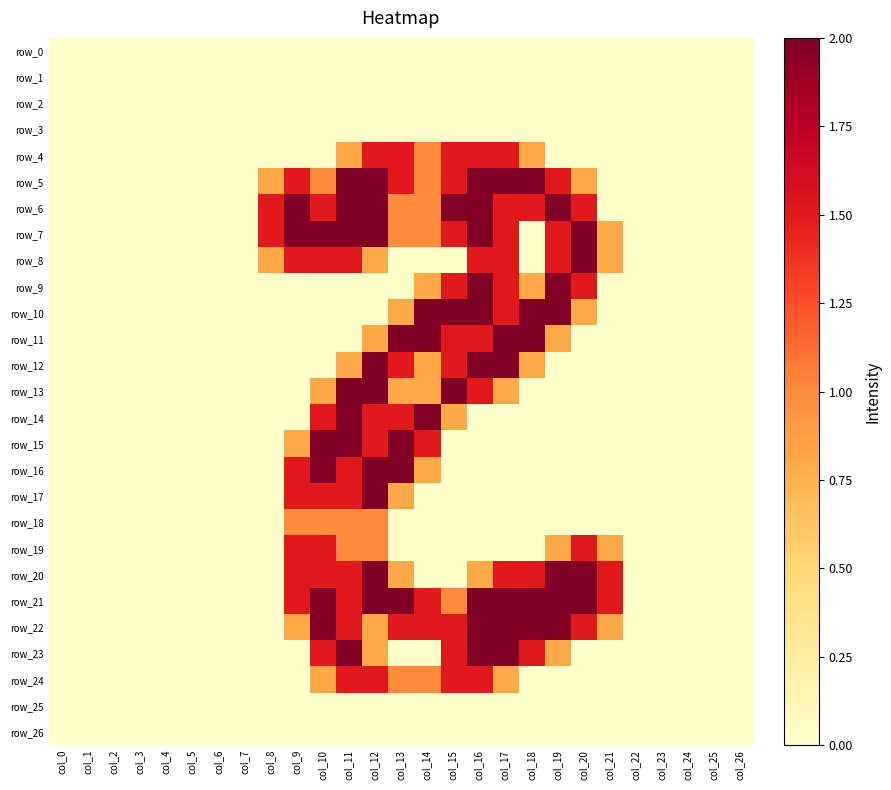

Reading left to right, what are all the values shown in this chart?

row_0: col_0=0.0	col_1=0.0	col_2=0.0	col_3=0.0	col_4=0.0	col_5=0.0	col_6=0.0	col_7=0.0	col_8=0.0	col_9=0.0	col_10=0.0	col_11=0.0	col_12=0.0	col_13=0.0	col_14=0.0	col_15=0.0	col_16=0.0	col_17=0.0	col_18=0.0	col_19=0.0	col_20=0.0	col_21=0.0	col_22=0.0	col_23=0.0	col_24=0.0	col_25=0.0	col_26=0.0
row_1: col_0=0.0	col_1=0.0	col_2=0.0	col_3=0.0	col_4=0.0	col_5=0.0	col_6=0.0	col_7=0.0	col_8=0.0	col_9=0.0	col_10=0.0	col_11=0.0	col_12=0.0	col_13=0.0	col_14=0.0	col_15=0.0	col_16=0.0	col_17=0.0	col_18=0.0	col_19=0.0	col_20=0.0	col_21=0.0	col_22=0.0	col_23=0.0	col_24=0.0	col_25=0.0	col_26=0.0
row_2: col_0=0.0	col_1=0.0	col_2=0.0	col_3=0.0	col_4=0.0	col_5=0.0	col_6=0.0	col_7=0.0	col_8=0.0	col_9=0.0	col_10=0.0	col_11=0.0	col_12=0.0	col_13=0.0	col_14=0.0	col_15=0.0	col_16=0.0	col_17=0.0	col_18=0.0	col_19=0.0	col_20=0.0	col_21=0.0	col_22=0.0	col_23=0.0	col_24=0.0	col_25=0.0	col_26=0.0
row_3: col_0=0.0	col_1=0.0	col_2=0.0	col_3=0.0	col_4=0.0	col_5=0.0	col_6=0.0	col_7=0.0	col_8=0.0	col_9=0.0	col_10=0.0	col_11=0.0	col_12=0.0	col_13=0.0	col_14=0.0	col_15=0.0	col_16=0.0	col_17=0.0	col_18=0.0	col_19=0.0	col_20=0.0	col_21=0.0	col_22=0.0	col_23=0.0	col_24=0.0	col_25=0.0	col_26=0.0
row_4: col_0=0.0	col_1=0.0	col_2=0.0	col_3=0.0	col_4=0.0	col_5=0.0	col_6=0.0	col_7=0.0	col_8=0.0	col_9=0.0	col_10=0.0	col_11=0.8	col_12=1.5	col_13=1.5	col_14=1.0	col_15=1.5	col_16=1.5	col_17=1.5	col_18=0.8	col_19=0.0	col_20=0.0	col_21=0.0	col_22=0.0	col_23=0.0	col_24=0.0	col_25=0.0	col_26=0.0
row_5: col_0=0.0	col_1=0.0	col_2=0.0	col_3=0.0	col_4=0.0	col_5=0.0	col_6=0.0	col_7=0.0	col_8=0.8	col_9=1.5	col_10=1.0	col_11=2.0	col_12=2.0	col_13=1.5	col_14=1.0	col_15=1.5	col_16=2.0	col_17=2.0	col_18=2.0	col_19=1.5	col_20=0.8	col_21=0.0	col_22=0.0	col_23=0.0	col_24=0.0	col_25=0.0	col_26=0.0
row_6: col_0=0.0	col_1=0.0	col_2=0.0	col_3=0.0	col_4=0.0	col_5=0.0	col_6=0.0	col_7=0.0	col_8=1.5	col_9=2.0	col_10=1.5	col_11=2.0	col_12=2.0	col_13=1.0	col_14=1.0	col_15=2.0	col_16=2.0	col_17=1.5	col_18=1.5	col_19=2.0	col_20=1.5	col_21=0.0	col_22=0.0	col_23=0.0	col_24=0.0	col_25=0.0	col_26=0.0
row_7: col_0=0.0	col_1=0.0	col_2=0.0	col_3=0.0	col_4=0.0	col_5=0.0	col_6=0.0	col_7=0.0	col_8=1.5	col_9=2.0	col_10=2.0	col_11=2.0	col_12=2.0	col_13=1.0	col_14=1.0	col_15=1.5	col_16=2.0	col_17=1.5	col_18=0.0	col_19=1.5	col_20=2.0	col_21=0.8	col_22=0.0	col_23=0.0	col_24=0.0	col_25=0.0	col_26=0.0
row_8: col_0=0.0	col_1=0.0	col_2=0.0	col_3=0.0	col_4=0.0	col_5=0.0	col_6=0.0	col_7=0.0	col_8=0.8	col_9=1.5	col_10=1.5	col_11=1.5	col_12=0.8	col_13=0.0	col_14=0.0	col_15=0.0	col_16=1.5	col_17=1.5	col_18=0.0	col_19=1.5	col_20=2.0	col_21=0.8	col_22=0.0	col_23=0.0	col_24=0.0	col_25=0.0	col_26=0.0
row_9: col_0=0.0	col_1=0.0	col_2=0.0	col_3=0.0	col_4=0.0	col_5=0.0	col_6=0.0	col_7=0.0	col_8=0.0	col_9=0.0	col_10=0.0	col_11=0.0	col_12=0.0	col_13=0.0	col_14=0.8	col_15=1.5	col_16=2.0	col_17=1.5	col_18=0.8	col_19=2.0	col_20=1.5	col_21=0.0	col_22=0.0	col_23=0.0	col_24=0.0	col_25=0.0	col_26=0.0
row_10: col_0=0.0	col_1=0.0	col_2=0.0	col_3=0.0	col_4=0.0	col_5=0.0	col_6=0.0	col_7=0.0	col_8=0.0	col_9=0.0	col_10=0.0	col_11=0.0	col_12=0.0	col_13=0.8	col_14=2.0	col_15=2.0	col_16=2.0	col_17=1.5	col_18=2.0	col_19=2.0	col_20=0.8	col_21=0.0	col_22=0.0	col_23=0.0	col_24=0.0	col_25=0.0	col_26=0.0
row_11: col_0=0.0	col_1=0.0	col_2=0.0	col_3=0.0	col_4=0.0	col_5=0.0	col_6=0.0	col_7=0.0	col_8=0.0	col_9=0.0	col_10=0.0	col_11=0.0	col_12=0.8	col_13=2.0	col_14=2.0	col_15=1.5	col_16=1.5	col_17=2.0	col_18=2.0	col_19=0.8	col_20=0.0	col_21=0.0	col_22=0.0	col_23=0.0	col_24=0.0	col_25=0.0	col_26=0.0
row_12: col_0=0.0	col_1=0.0	col_2=0.0	col_3=0.0	col_4=0.0	col_5=0.0	col_6=0.0	col_7=0.0	col_8=0.0	col_9=0.0	col_10=0.0	col_11=0.8	col_12=2.0	col_13=1.5	col_14=0.8	col_15=1.5	col_16=2.0	col_17=2.0	col_18=0.8	col_19=0.0	col_20=0.0	col_21=0.0	col_22=0.0	col_23=0.0	col_24=0.0	col_25=0.0	col_26=0.0
row_13: col_0=0.0	col_1=0.0	col_2=0.0	col_3=0.0	col_4=0.0	col_5=0.0	col_6=0.0	col_7=0.0	col_8=0.0	col_9=0.0	col_10=0.8	col_11=2.0	col_12=2.0	col_13=0.8	col_14=0.8	col_15=2.0	col_16=1.5	col_17=0.8	col_18=0.0	col_19=0.0	col_20=0.0	col_21=0.0	col_22=0.0	col_23=0.0	col_24=0.0	col_25=0.0	col_26=0.0
row_14: col_0=0.0	col_1=0.0	col_2=0.0	col_3=0.0	col_4=0.0	col_5=0.0	col_6=0.0	col_7=0.0	col_8=0.0	col_9=0.0	col_10=1.5	col_11=2.0	col_12=1.5	col_13=1.5	col_14=2.0	col_15=0.8	col_16=0.0	col_17=0.0	col_18=0.0	col_19=0.0	col_20=0.0	col_21=0.0	col_22=0.0	col_23=0.0	col_24=0.0	col_25=0.0	col_26=0.0
row_15: col_0=0.0	col_1=0.0	col_2=0.0	col_3=0.0	col_4=0.0	col_5=0.0	col_6=0.0	col_7=0.0	col_8=0.0	col_9=0.8	col_10=2.0	col_11=2.0	col_12=1.5	col_13=2.0	col_14=1.5	col_15=0.0	col_16=0.0	col_17=0.0	col_18=0.0	col_19=0.0	col_20=0.0	col_21=0.0	col_22=0.0	col_23=0.0	col_24=0.0	col_25=0.0	col_26=0.0
row_16: col_0=0.0	col_1=0.0	col_2=0.0	col_3=0.0	col_4=0.0	col_5=0.0	col_6=0.0	col_7=0.0	col_8=0.0	col_9=1.5	col_10=2.0	col_11=1.5	col_12=2.0	col_13=2.0	col_14=0.8	col_15=0.0	col_16=0.0	col_17=0.0	col_18=0.0	col_19=0.0	col_20=0.0	col_21=0.0	col_22=0.0	col_23=0.0	col_24=0.0	col_25=0.0	col_26=0.0
row_17: col_0=0.0	col_1=0.0	col_2=0.0	col_3=0.0	col_4=0.0	col_5=0.0	col_6=0.0	col_7=0.0	col_8=0.0	col_9=1.5	col_10=1.5	col_11=1.5	col_12=2.0	col_13=0.8	col_14=0.0	col_15=0.0	col_16=0.0	col_17=0.0	col_18=0.0	col_19=0.0	col_20=0.0	col_21=0.0	col_22=0.0	col_23=0.0	col_24=0.0	col_25=0.0	col_26=0.0
row_18: col_0=0.0	col_1=0.0	col_2=0.0	col_3=0.0	col_4=0.0	col_5=0.0	col_6=0.0	col_7=0.0	col_8=0.0	col_9=1.0	col_10=1.0	col_11=1.0	col_12=1.0	col_13=0.0	col_14=0.0	col_15=0.0	col_16=0.0	col_17=0.0	col_18=0.0	col_19=0.0	col_20=0.0	col_21=0.0	col_22=0.0	col_23=0.0	col_24=0.0	col_25=0.0	col_26=0.0
row_19: col_0=0.0	col_1=0.0	col_2=0.0	col_3=0.0	col_4=0.0	col_5=0.0	col_6=0.0	col_7=0.0	col_8=0.0	col_9=1.5	col_10=1.5	col_11=1.0	col_12=1.0	col_13=0.0	col_14=0.0	col_15=0.0	col_16=0.0	col_17=0.0	col_18=0.0	col_19=0.8	col_20=1.5	col_21=0.8	col_22=0.0	col_23=0.0	col_24=0.0	col_25=0.0	col_26=0.0
row_20: col_0=0.0	col_1=0.0	col_2=0.0	col_3=0.0	col_4=0.0	col_5=0.0	col_6=0.0	col_7=0.0	col_8=0.0	col_9=1.5	col_10=1.5	col_11=1.5	col_12=2.0	col_13=0.8	col_14=0.0	col_15=0.0	col_16=0.8	col_17=1.5	col_18=1.5	col_19=2.0	col_20=2.0	col_21=1.5	col_22=0.0	col_23=0.0	col_24=0.0	col_25=0.0	col_26=0.0
row_21: col_0=0.0	col_1=0.0	col_2=0.0	col_3=0.0	col_4=0.0	col_5=0.0	col_6=0.0	col_7=0.0	col_8=0.0	col_9=1.5	col_10=2.0	col_11=1.5	col_12=2.0	col_13=2.0	col_14=1.5	col_15=1.0	col_16=2.0	col_17=2.0	col_18=2.0	col_19=2.0	col_20=2.0	col_21=1.5	col_22=0.0	col_23=0.0	col_24=0.0	col_25=0.0	col_26=0.0
row_22: col_0=0.0	col_1=0.0	col_2=0.0	col_3=0.0	col_4=0.0	col_5=0.0	col_6=0.0	col_7=0.0	col_8=0.0	col_9=0.8	col_10=2.0	col_11=1.5	col_12=0.8	col_13=1.5	col_14=1.5	col_15=1.5	col_16=2.0	col_17=2.0	col_18=2.0	col_19=2.0	col_20=1.5	col_21=0.8	col_22=0.0	col_23=0.0	col_24=0.0	col_25=0.0	col_26=0.0
row_23: col_0=0.0	col_1=0.0	col_2=0.0	col_3=0.0	col_4=0.0	col_5=0.0	col_6=0.0	col_7=0.0	col_8=0.0	col_9=0.0	col_10=1.5	col_11=2.0	col_12=0.8	col_13=0.0	col_14=0.0	col_15=1.5	col_16=2.0	col_17=2.0	col_18=1.5	col_19=0.8	col_20=0.0	col_21=0.0	col_22=0.0	col_23=0.0	col_24=0.0	col_25=0.0	col_26=0.0
row_24: col_0=0.0	col_1=0.0	col_2=0.0	col_3=0.0	col_4=0.0	col_5=0.0	col_6=0.0	col_7=0.0	col_8=0.0	col_9=0.0	col_10=0.8	col_11=1.5	col_12=1.5	col_13=1.0	col_14=1.0	col_15=1.5	col_16=1.5	col_17=0.8	col_18=0.0	col_19=0.0	col_20=0.0	col_21=0.0	col_22=0.0	col_23=0.0	col_24=0.0	col_25=0.0	col_26=0.0
row_25: col_0=0.0	col_1=0.0	col_2=0.0	col_3=0.0	col_4=0.0	col_5=0.0	col_6=0.0	col_7=0.0	col_8=0.0	col_9=0.0	col_10=0.0	col_11=0.0	col_12=0.0	col_13=0.0	col_14=0.0	col_15=0.0	col_16=0.0	col_17=0.0	col_18=0.0	col_19=0.0	col_20=0.0	col_21=0.0	col_22=0.0	col_23=0.0	col_24=0.0	col_25=0.0	col_26=0.0
row_26: col_0=0.0	col_1=0.0	col_2=0.0	col_3=0.0	col_4=0.0	col_5=0.0	col_6=0.0	col_7=0.0	col_8=0.0	col_9=0.0	col_10=0.0	col_11=0.0	col_12=0.0	col_13=0.0	col_14=0.0	col_15=0.0	col_16=0.0	col_17=0.0	col_18=0.0	col_19=0.0	col_20=0.0	col_21=0.0	col_22=0.0	col_23=0.0	col_24=0.0	col_25=0.0	col_26=0.0